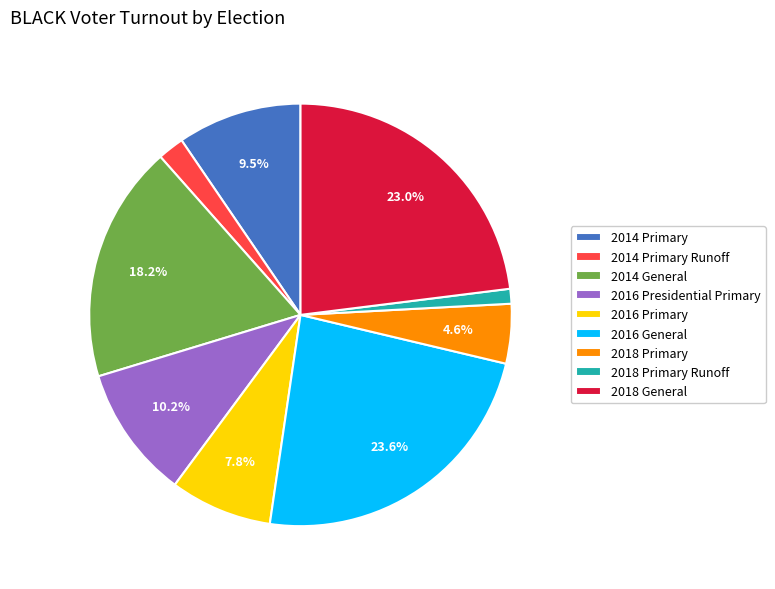

How many slices are in this pie chart?

9